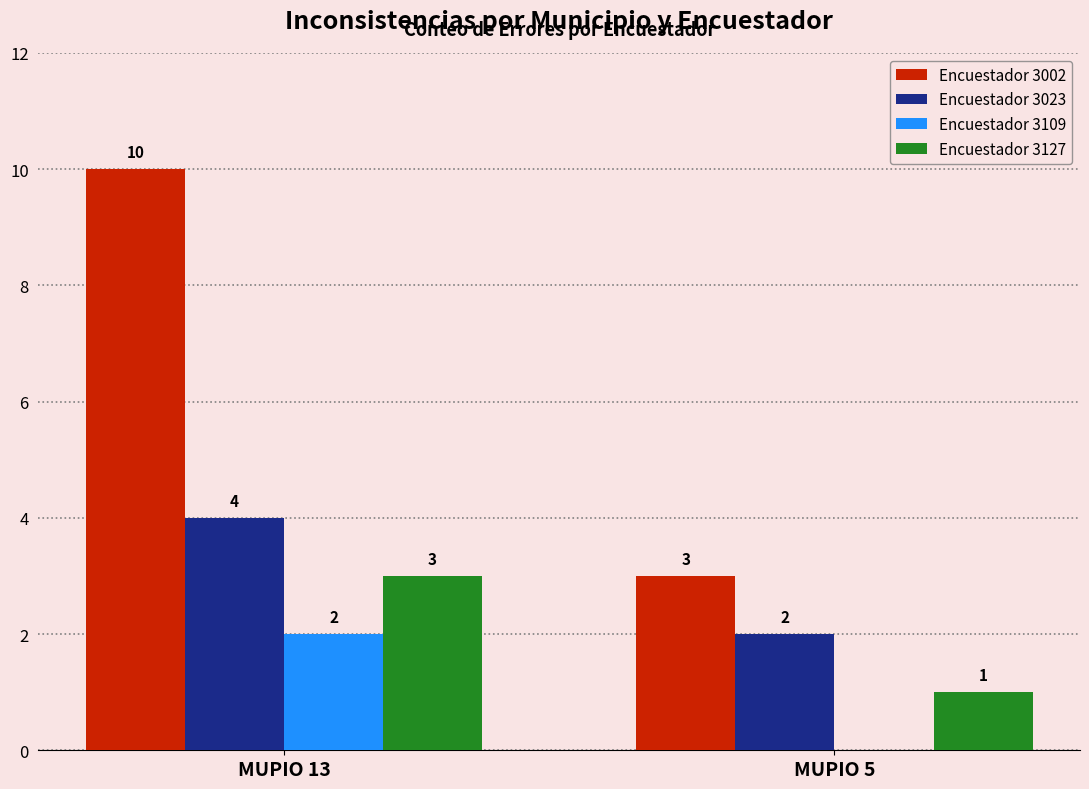

Which category has the highest value across all series?

MUPIO 13